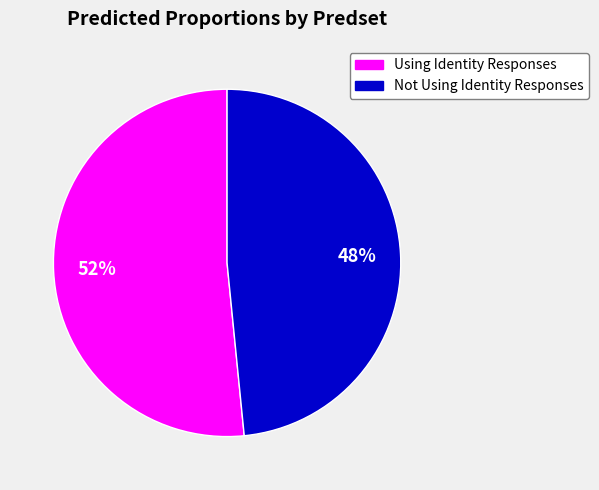

Which slice is the largest?

Using Identity Responses